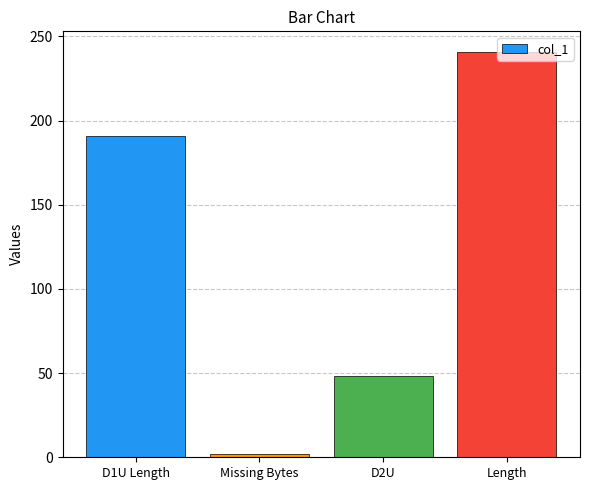

Reading right to left, extract all data points from this chart.

241	48	2	191